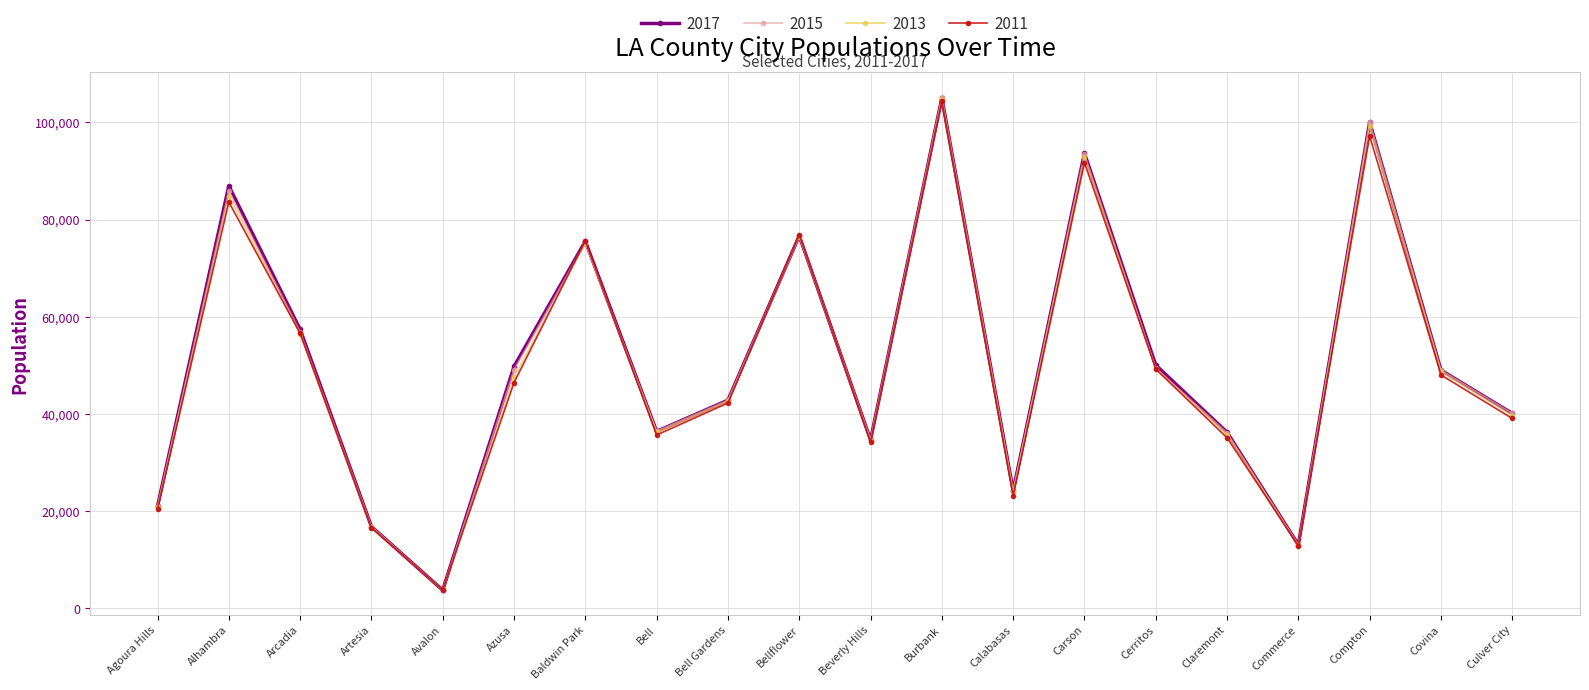

At which category is the sum across all series the highest?

Burbank